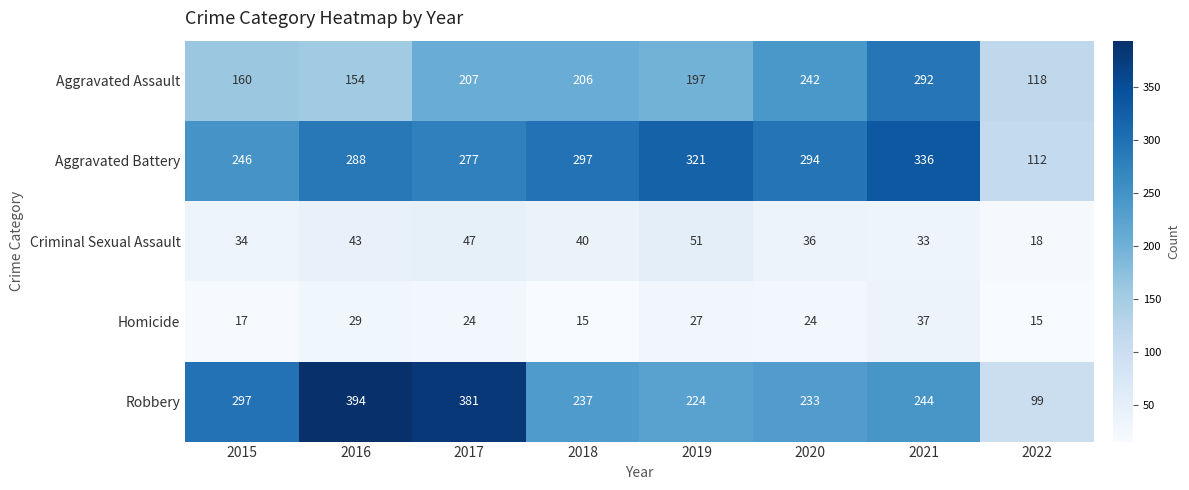

Which series has the largest range (max minus min)?

Robbery